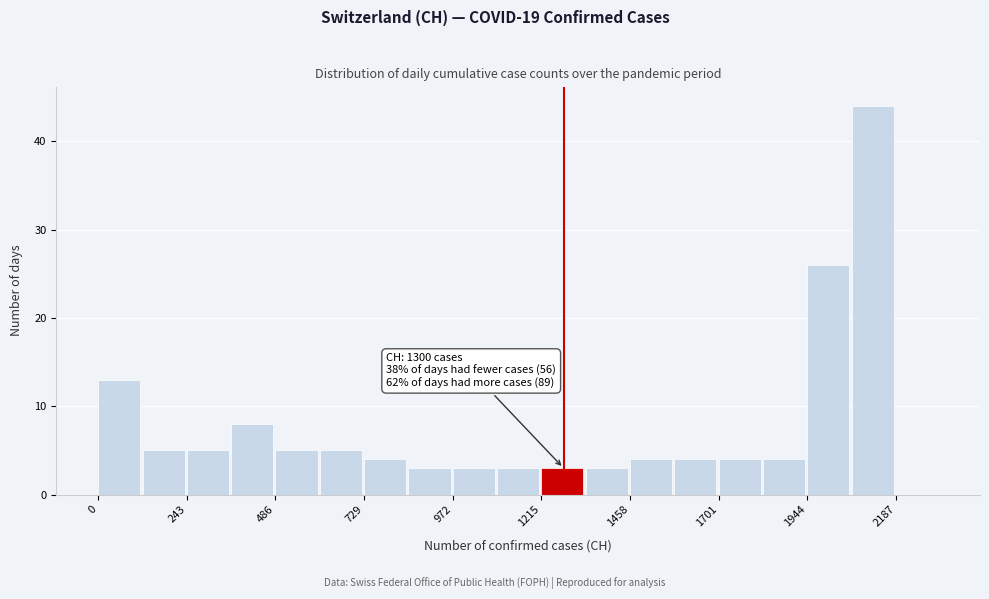

Around what value on the x-axis is the tallest bar? Give the approximate position of its centre, as read against the axis.

2100